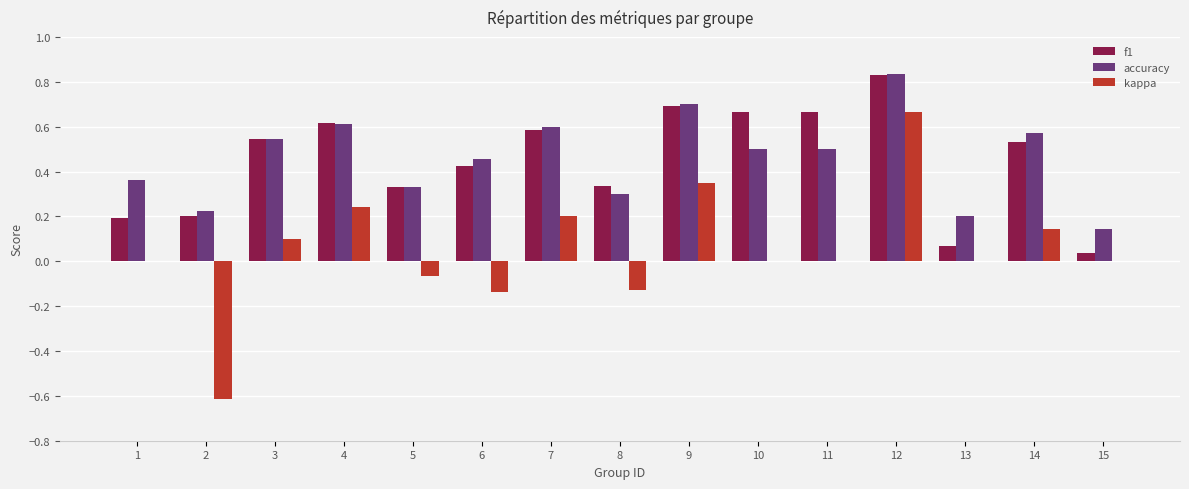

Between 1 and 15, which series saw the biggest shift?

accuracy